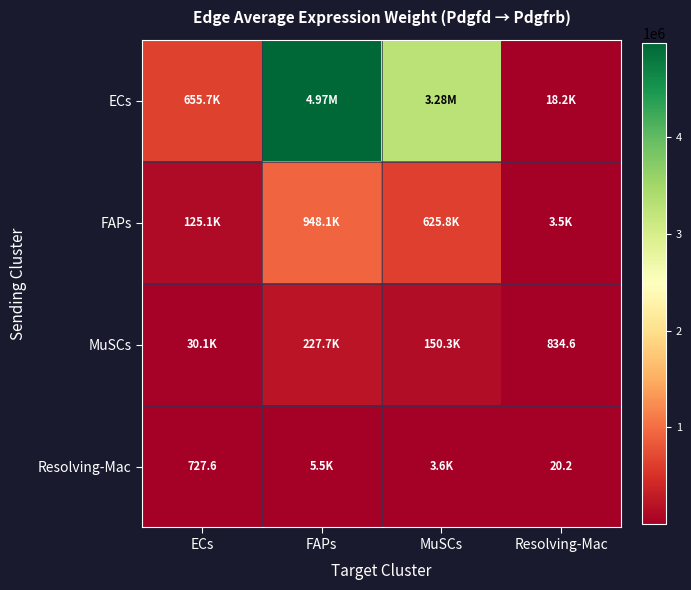

At which label does Resolving-Mac reach its peak?

FAPs